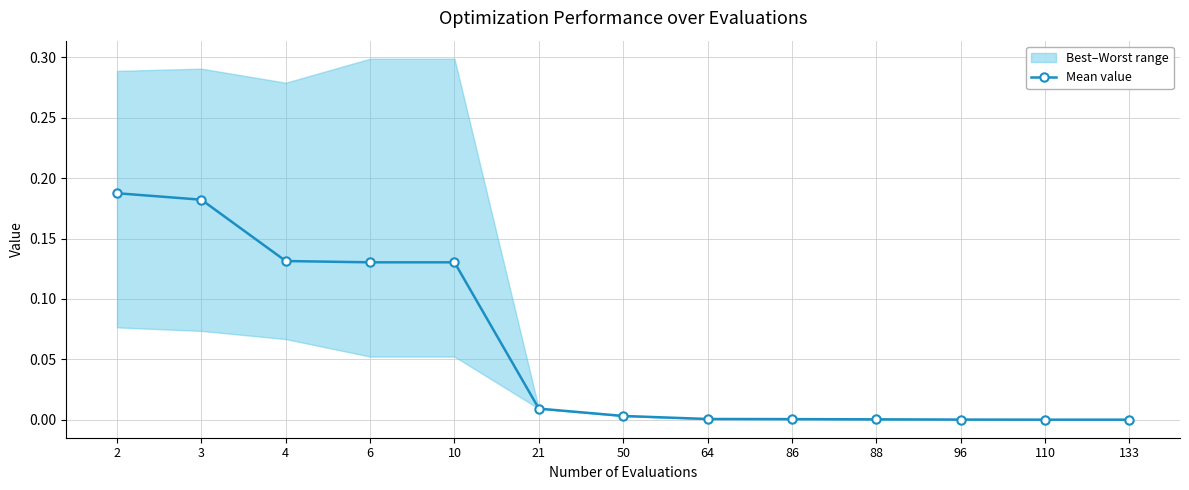

What is the difference between the values at 2 and 64?

0.2